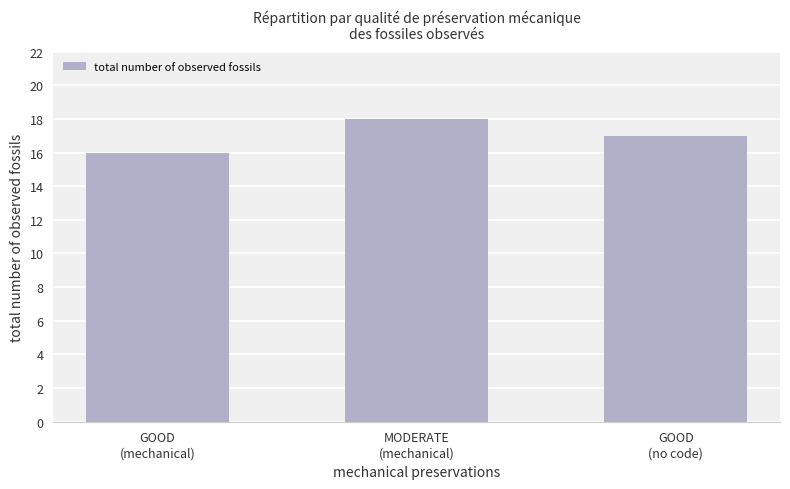

At which category does the chart reach its minimum across all series?

GOOD
(mechanical)